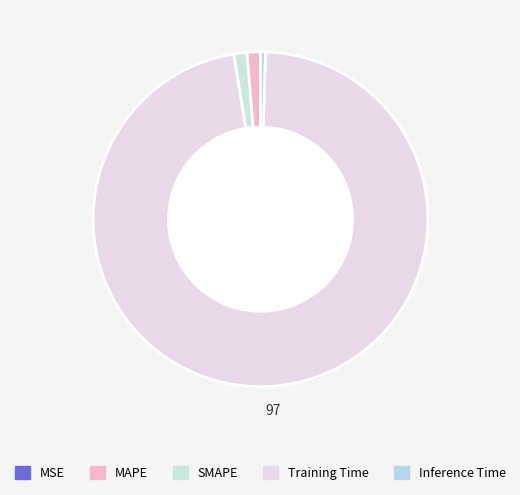

What percentage do MSE and Training Time together represent?

97.0%